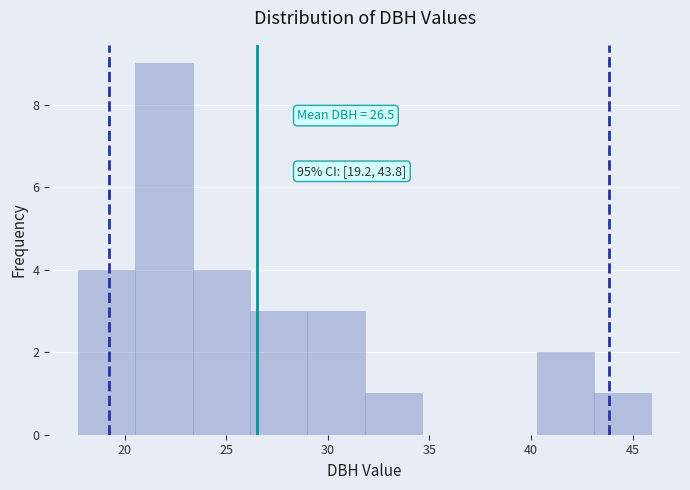

Over which range of the x-axis is the bar tallest?

20.5 to 23.5